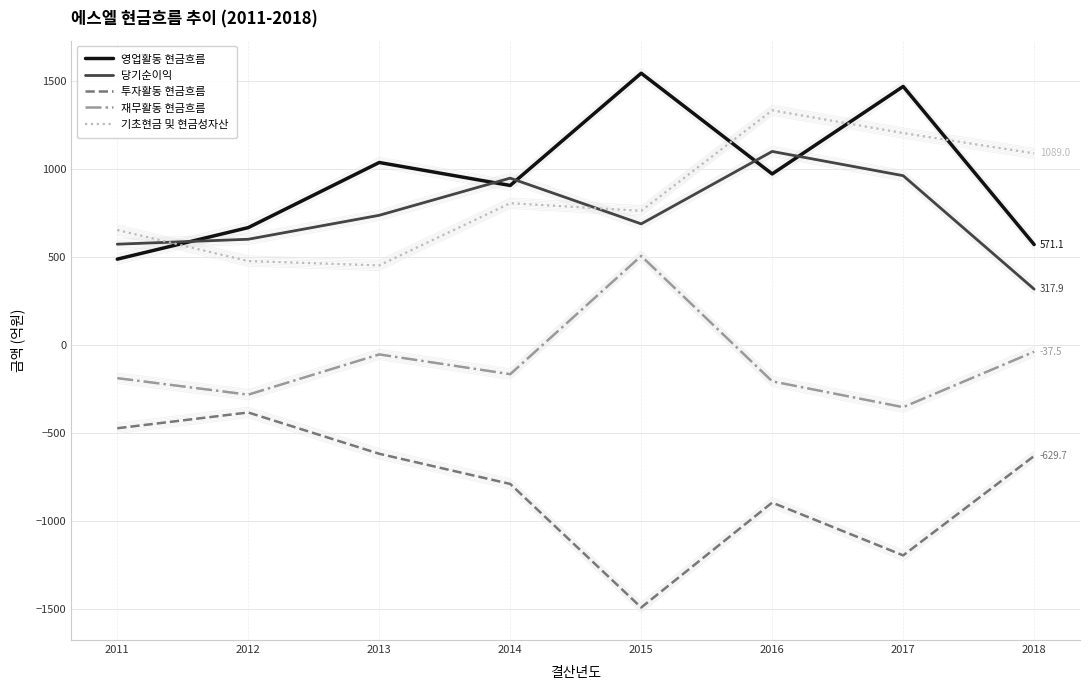

Reading left to right, extract all data points from this chart.

영업활동 현금흐름: 488.2	667.3	1037.2	906.8	1544.2	972.2	1469.1	571.1
당기순이익: 573.2	601.2	737.2	948.3	688.6	1099.9	962.3	317.9
투자활동 현금흐름: -472.3	-382.7	-617.2	-788.6	-1490.4	-894.5	-1194.4	-629.7
재무활동 현금흐름: -187.6	-281.5	-52.9	-165.3	506.4	-205.8	-352.6	-37.5
기초현금 및 현금성자산: 653.8	477.4	452.7	806.0	762.7	1333.4	1204.2	1089.0